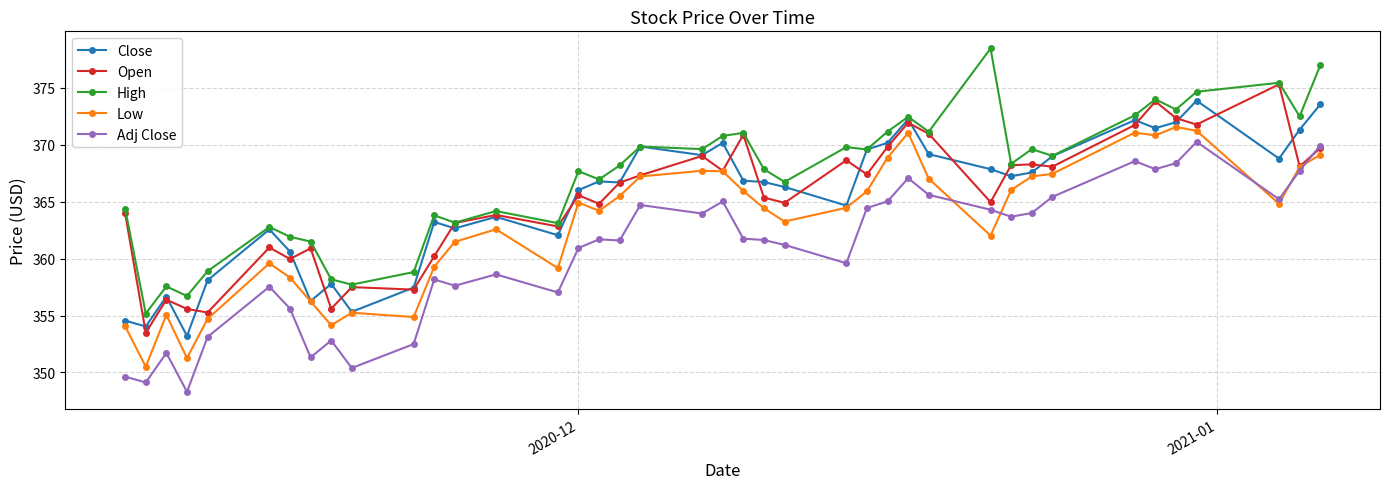

Which series has the largest total across all categories?

High